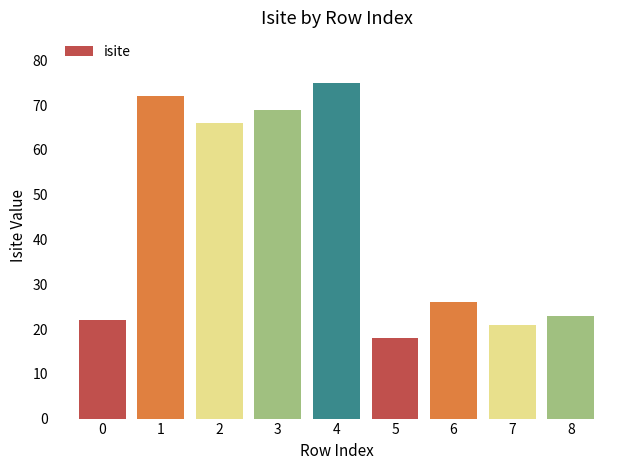

What is the minimum value shown in the chart?

18